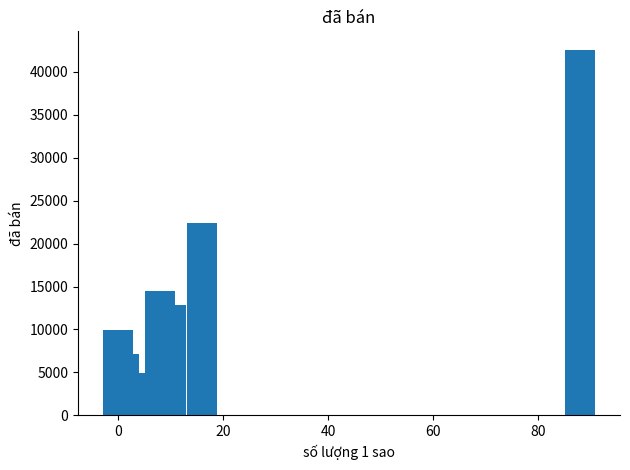

What is the value of the 9th bar from the left?

22400